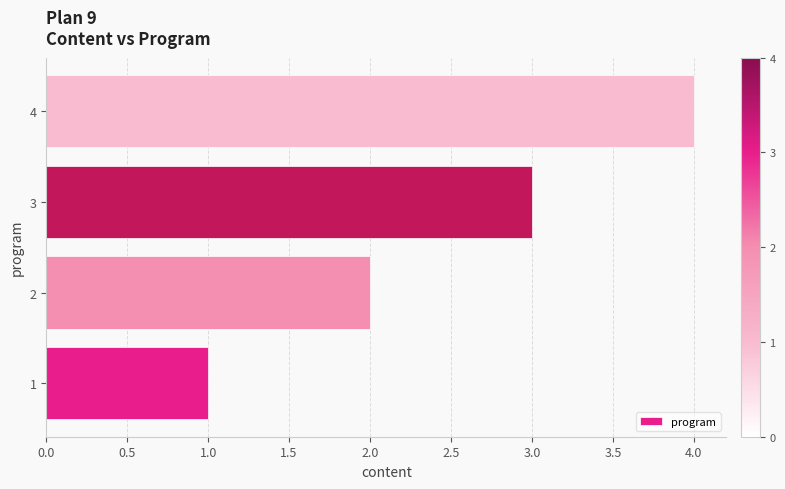

Approximately how many times larger is the value at 3 compared to 1?

3.0